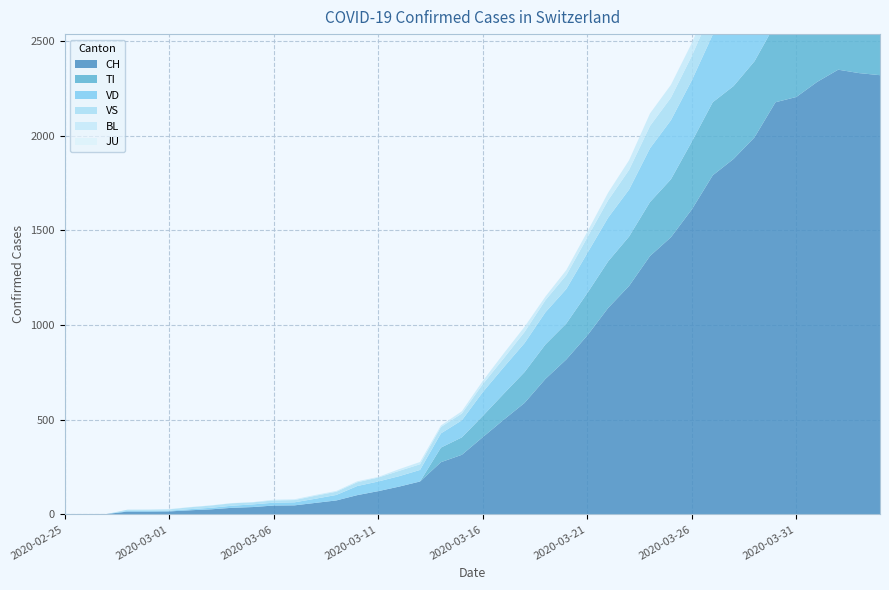

Reading left to right, what are all the values shown in this chart?

CH: 0	1	2	15	15	16	22	27	35	39	47	48	61	74	102	123	147	174	276	315	408	500	589	716	819	945	1091	1207	1365	1464	1611	1791	1878	1992	2177	2205	2285	2349	2331	2320
TI: 0	0	0	0	0	0	0	0	0	0	0	0	0	0	0	0	0	0	77	92	112	137	163	182	190	224	246	261	285	306	358	386	385	402	415	401	396	374	370	363
BL: 0	0	0	0	1	1	1	1	1	1	4	4	4	4	5	3	9	12	8	12	17	26	27	19	27	30	40	51	66	68	68	79	75	99	86	88	86	81	82	73
JU: 0	0	0	0	0	0	0	0	0	0	0	0	0	0	0	0	0	0	0	0	0	0	0	0	0	0	0	0	0	0	0	0	0	0	0	0	0	0	0	0
VS: 0	0	0	6	6	7	10	12	13	11	12	12	16	17	20	21	28	30	34	36	42	47	59	64	73	83	92	104	118	119	129	138	143	153	154	153	147	147	147	150
VD: 0	0	0	4	4	4	6	8	11	14	15	16	22	29	48	51	55	61	75	90	126	140	153	170	182	211	231	248	284	312	324	357	365	367	369	377	383	374	366	367